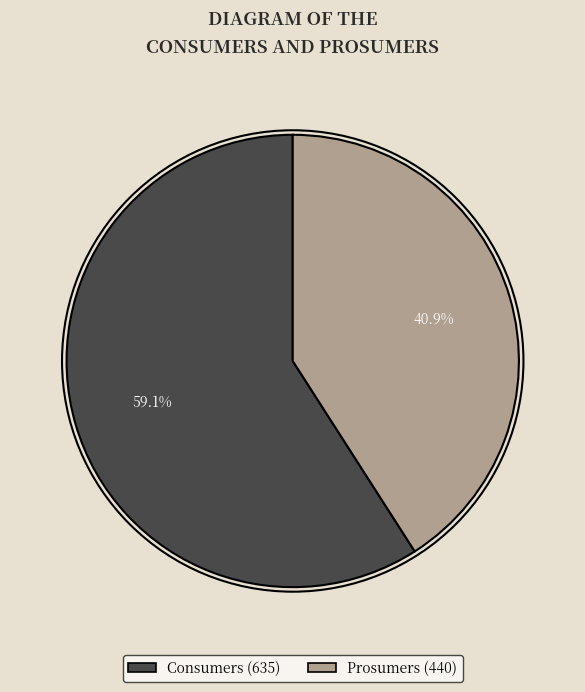

True or false: Prosumers accounts for 41% of the total.

True